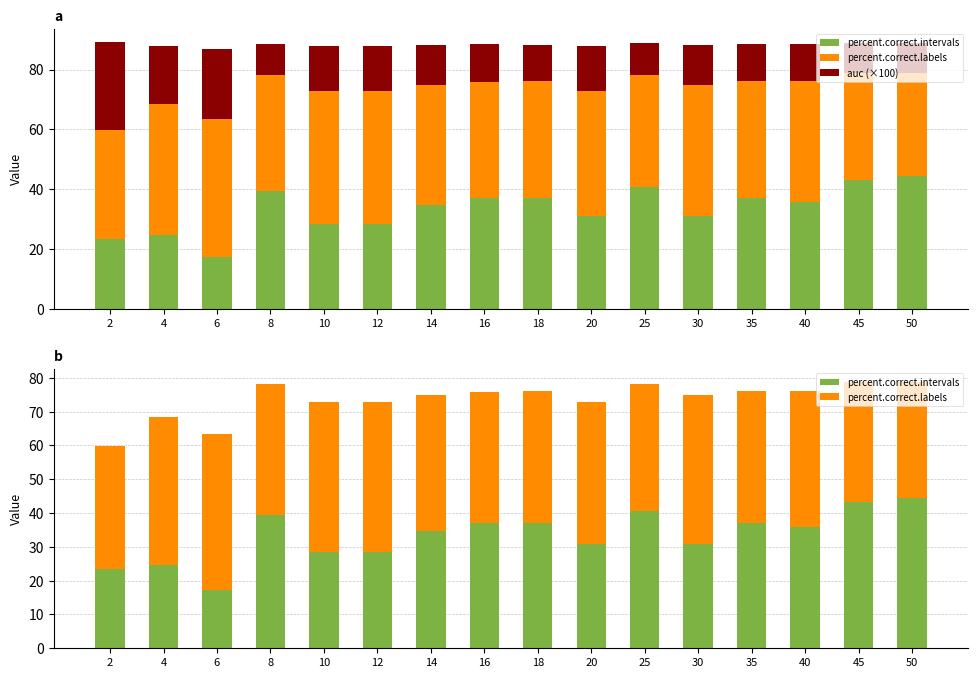

What is the sum of all auc (×100) values?

234.5